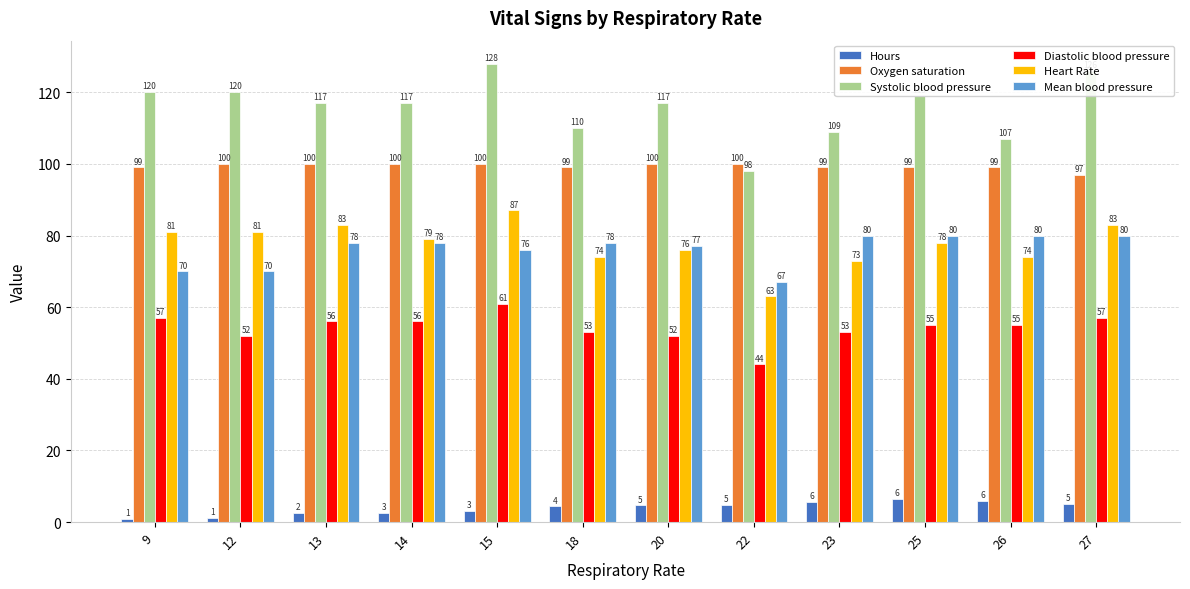

What is the difference between the maximum and minimum values in the Oxygen saturation series?

3.0